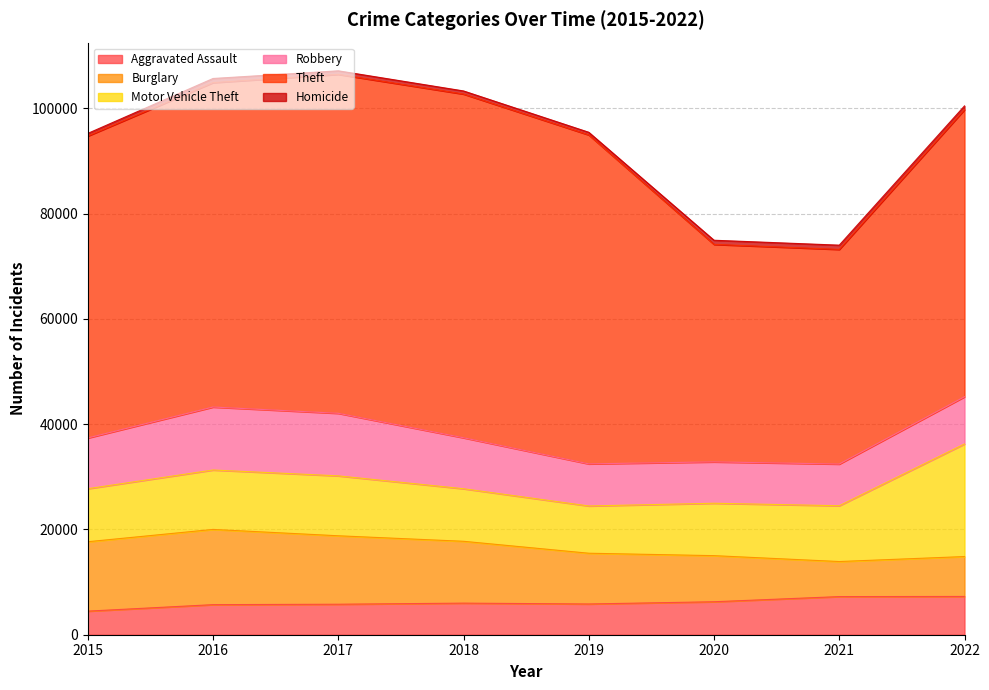

Where is the first local maximum for Homicide?

2016